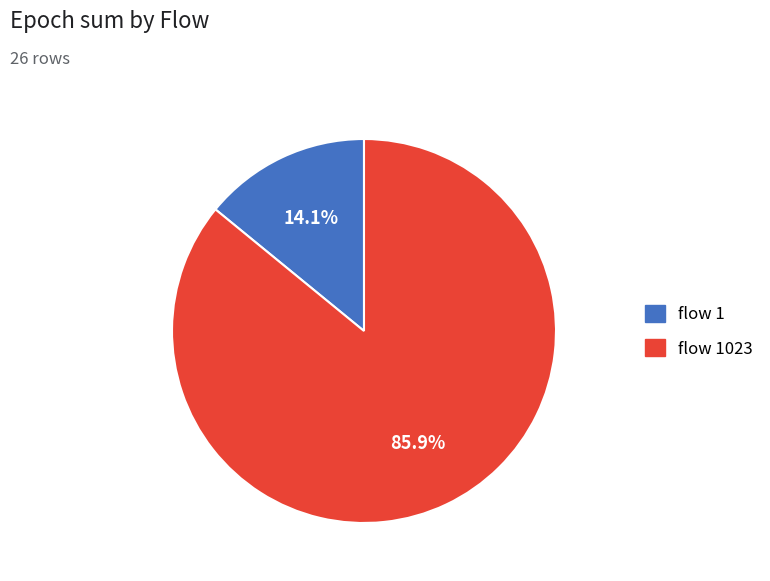

Is there a majority slice in this chart?

Yes